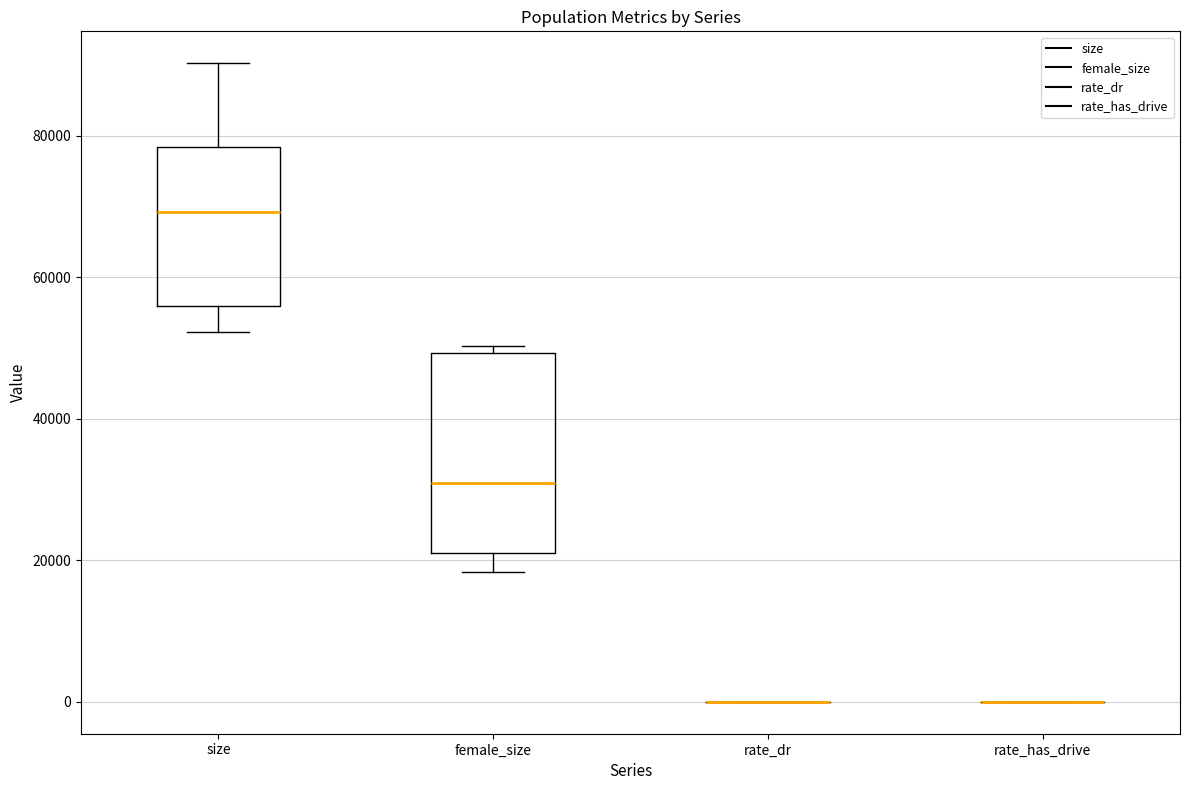

Comparing the boxes themselves (not the whiskers), which one is the tallest?

female_size